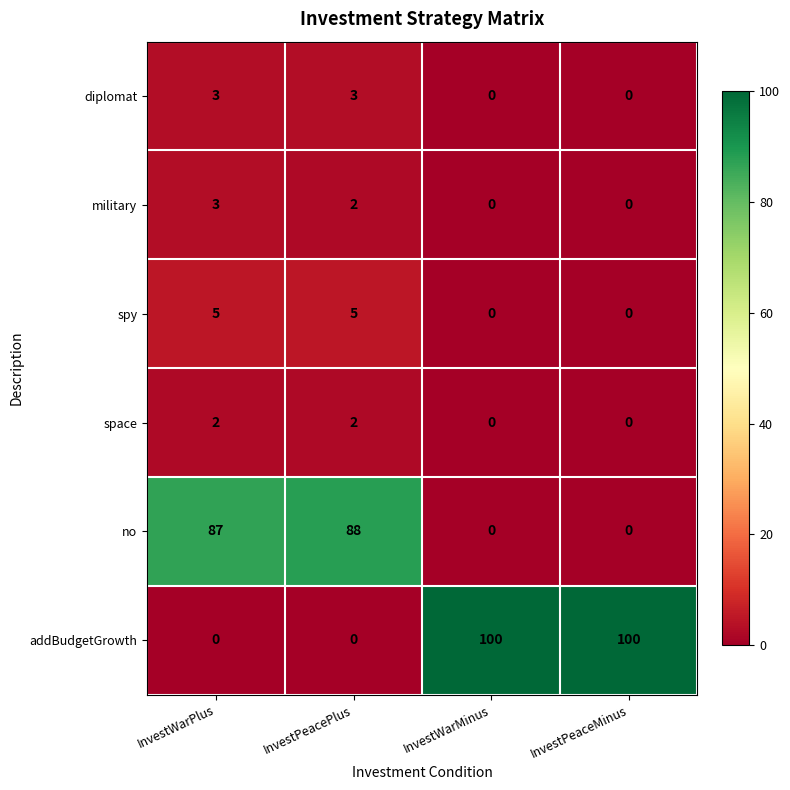

Which series has the widest spread of values?

addBudgetGrowth